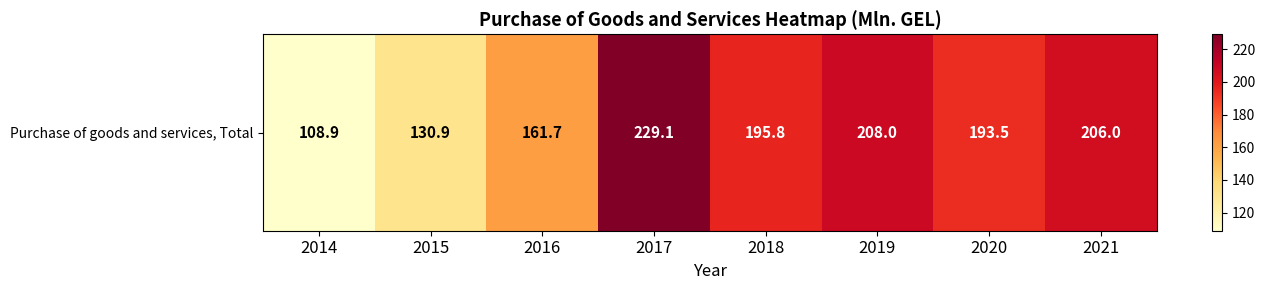

The chart shows a value of 208.0 at 2019. True or false?

True